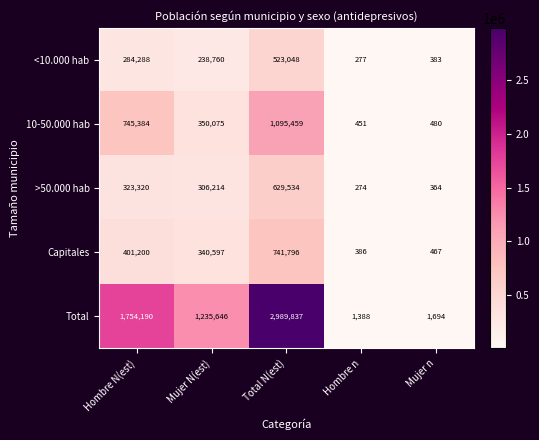

Reading right to left, list all the values displayed in this chart.

<10.000 hab: 383	277	523048	238760	284288
10-50.000 hab: 480	451	1095459	350075	745384
>50.000 hab: 364	274	629534	306214	323320
Capitales: 467	386	741796	340597	401200
Total: 1694	1388	2989837	1235646	1754190